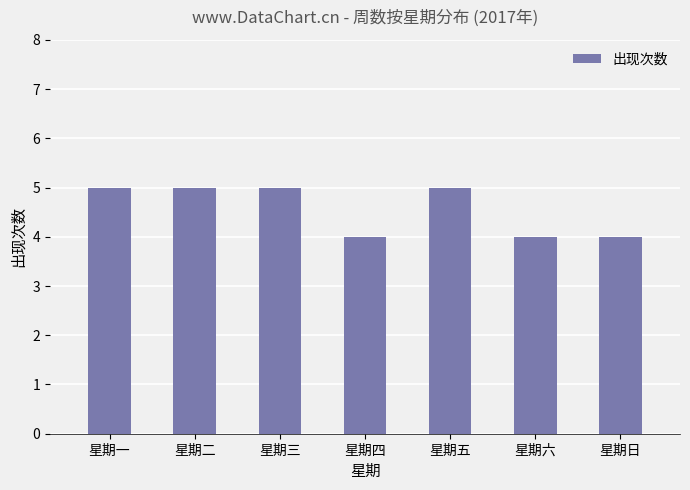

What position from the left is 星期四?

4